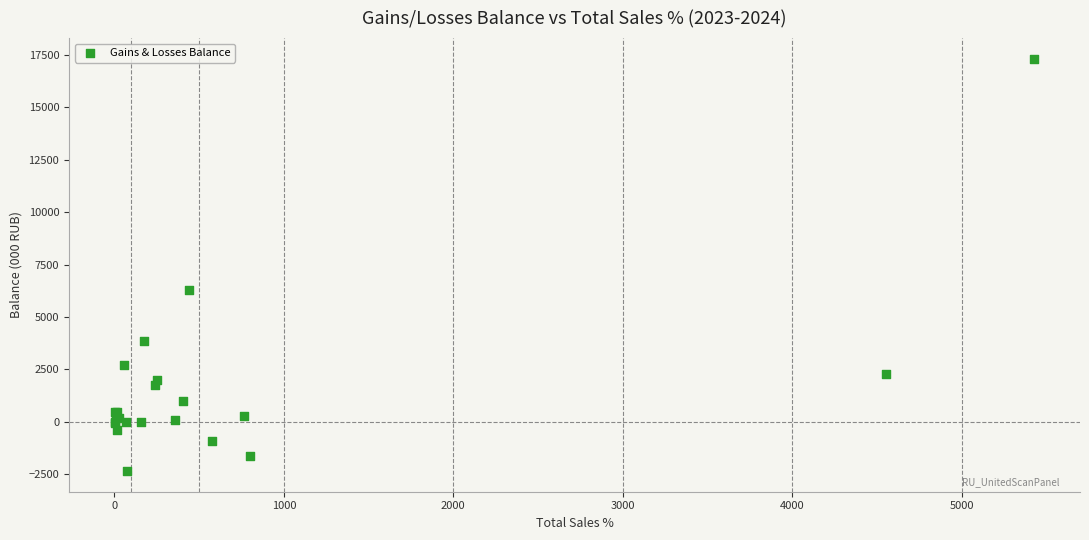

What Y value in the scatter plot is closest to 7481?

6261.8